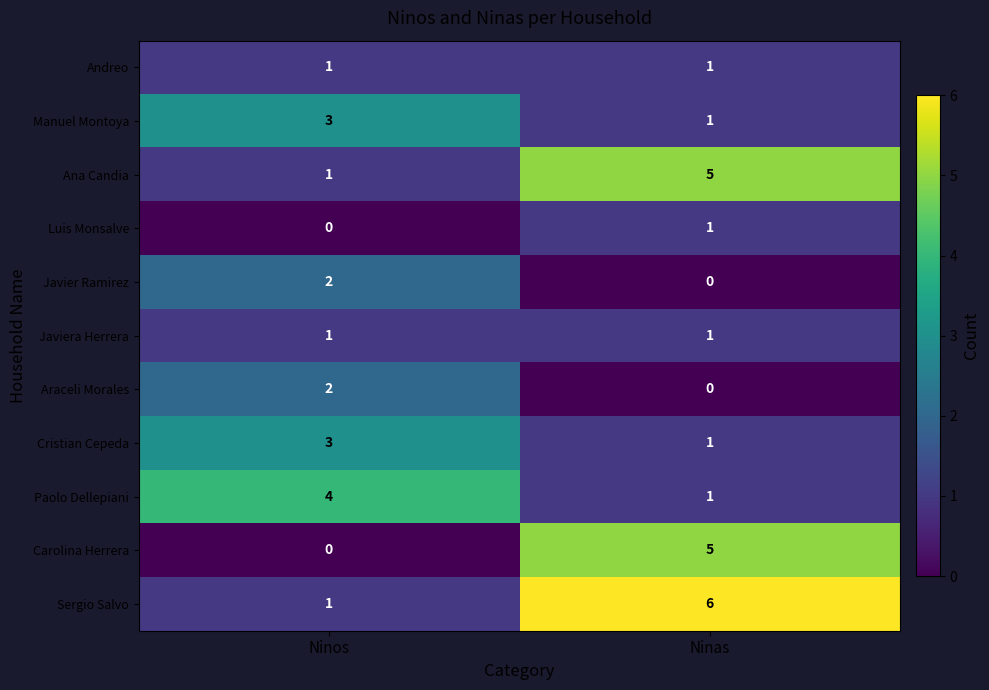

What is the spread (max minus min) of values at Ninas?

6